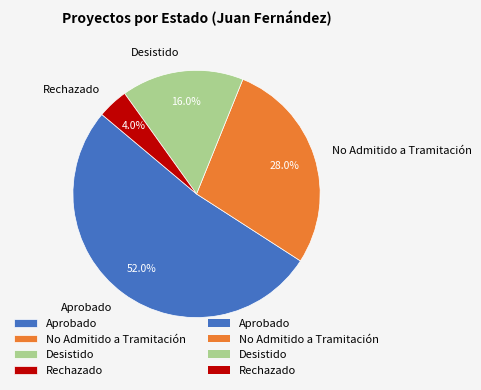

What is the largest slice in the pie chart?

Aprobado